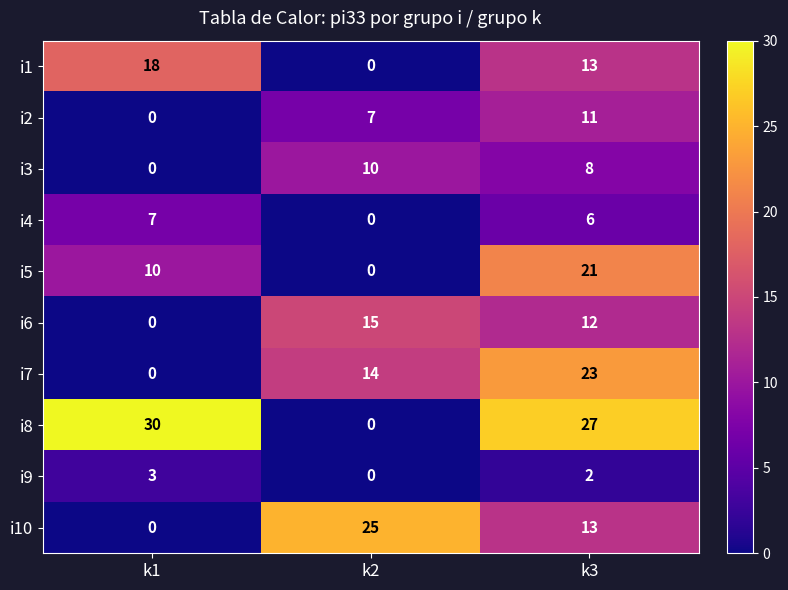

At which label is i3 closest to 5?

k3